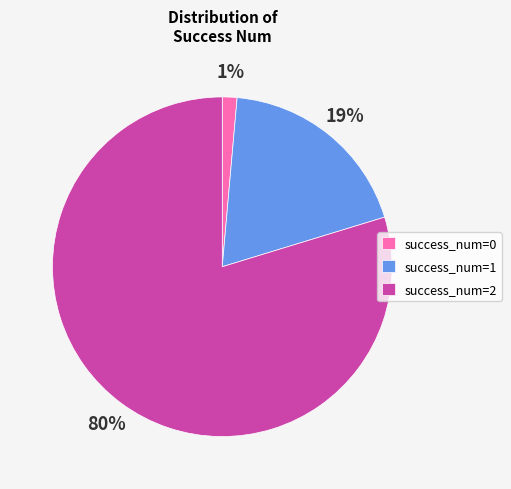

To the nearest percent, what is the combined percentage of success_num=2 and success_num=0?

81%